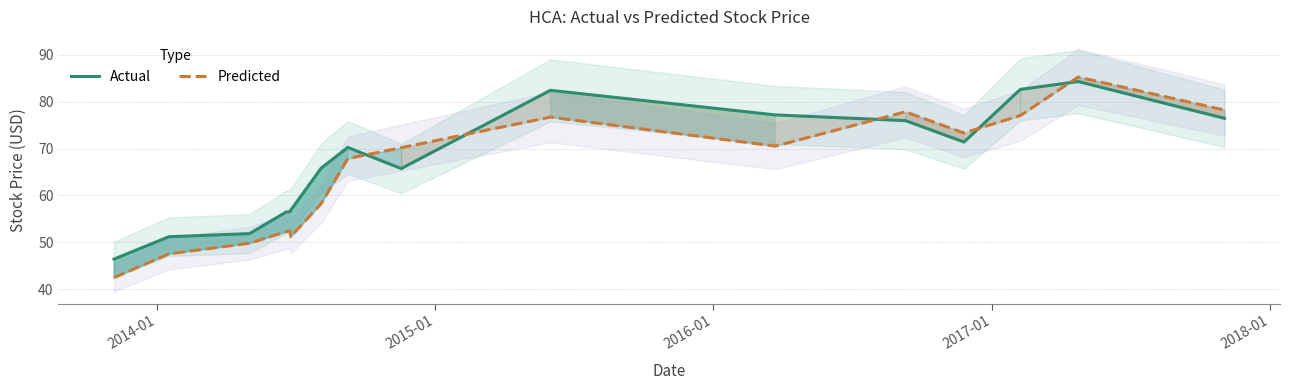

At how many categories does at least one series exceed 57?

10